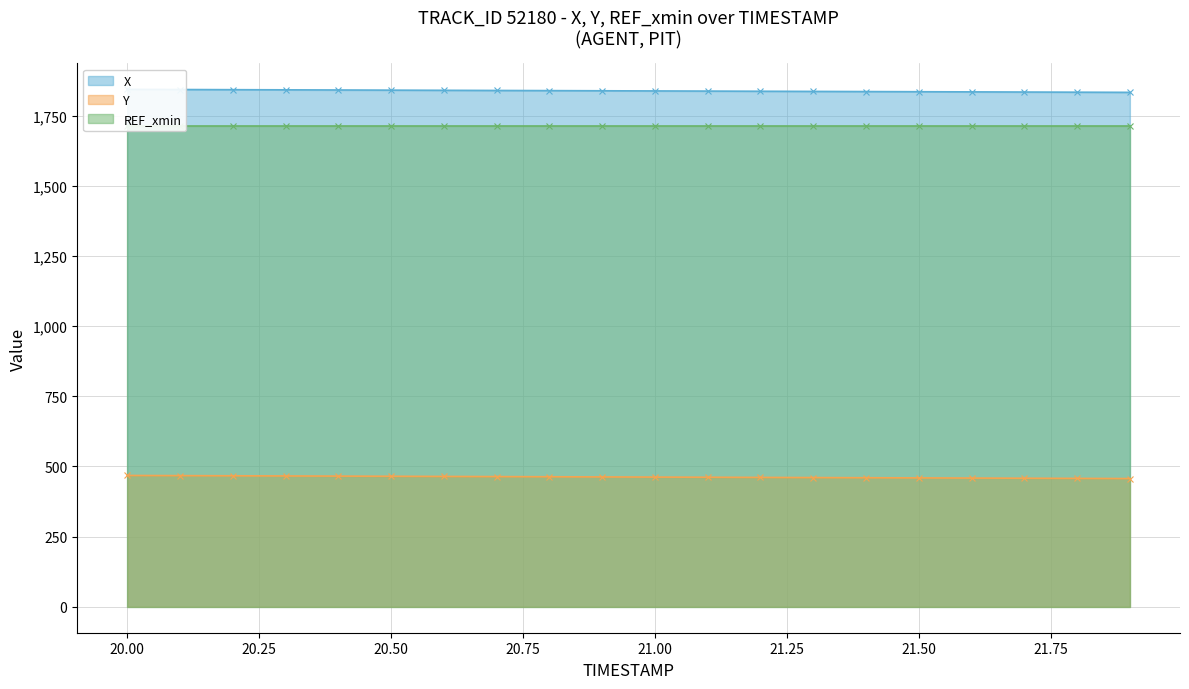

True or false: Y has a value of 460.4 at 21.3.

True